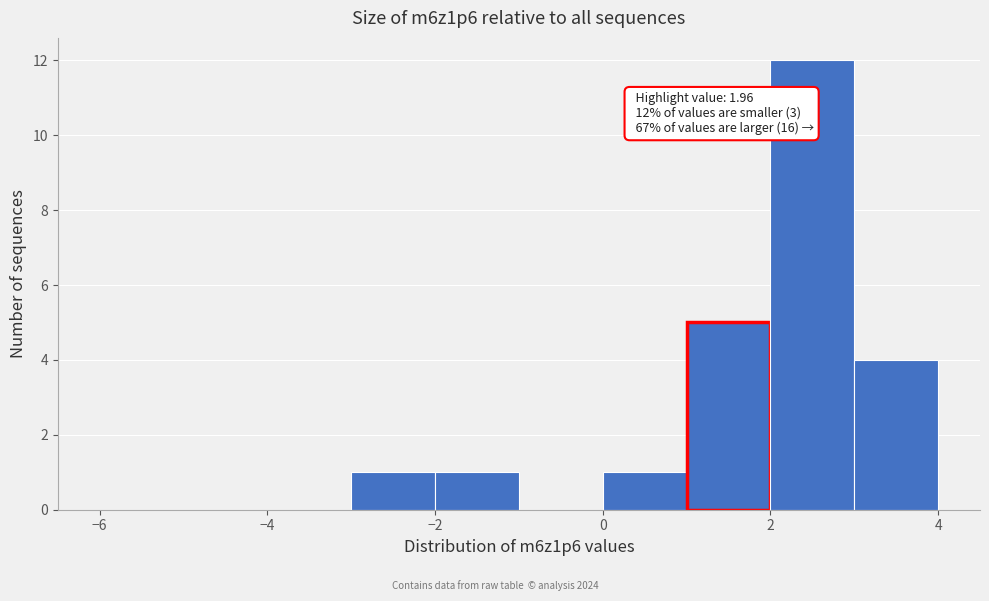

Which range on the x-axis has the tallest bar?

2 to 3